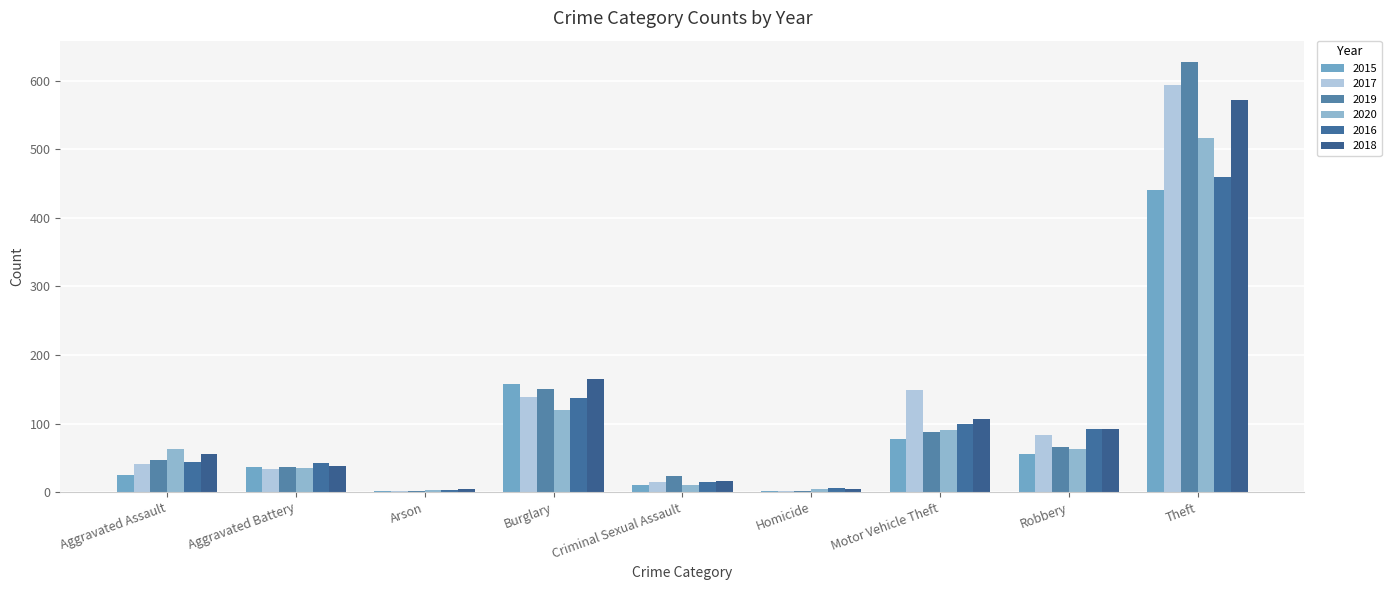

Are the bars grouped side by side (vs. stacked)?

Yes